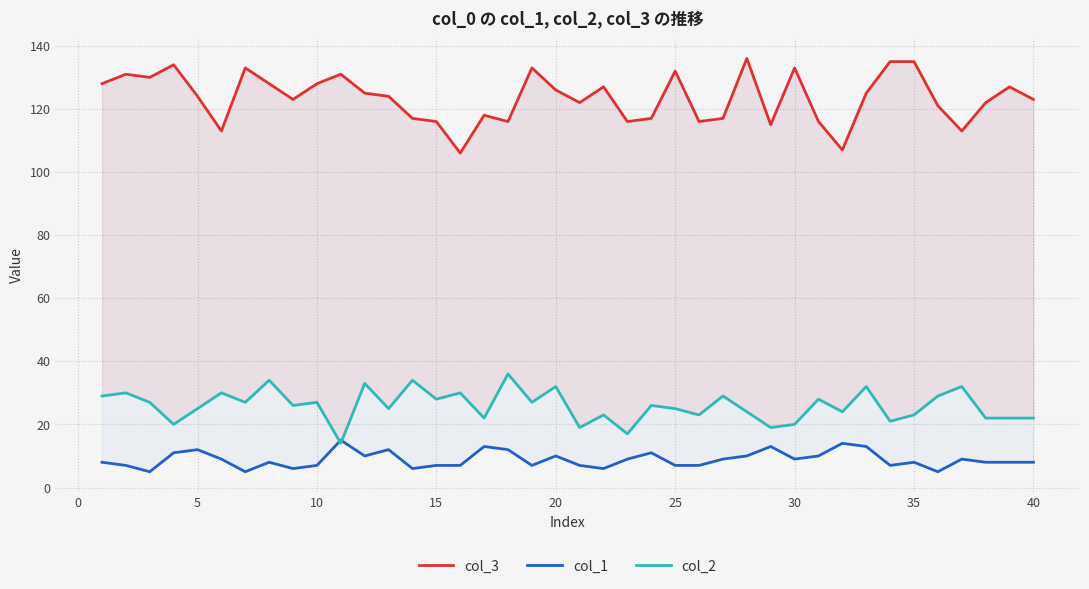

Reading left to right, what are all the values shown in this chart?

col_3: 128	131	130	134	124	113	133	128	123	128	131	125	124	117	116	106	118	116	133	126	122	127	116	117	132	116	117	136	115	133	116	107	125	135	135	121	113	122	127	123
col_1: 8	7	5	11	12	9	5	8	6	7	15	10	12	6	7	7	13	12	7	10	7	6	9	11	7	7	9	10	13	9	10	14	13	7	8	5	9	8	8	8
col_2: 29	30	27	20	25	30	27	34	26	27	14	33	25	34	28	30	22	36	27	32	19	23	17	26	25	23	29	24	19	20	28	24	32	21	23	29	32	22	22	22